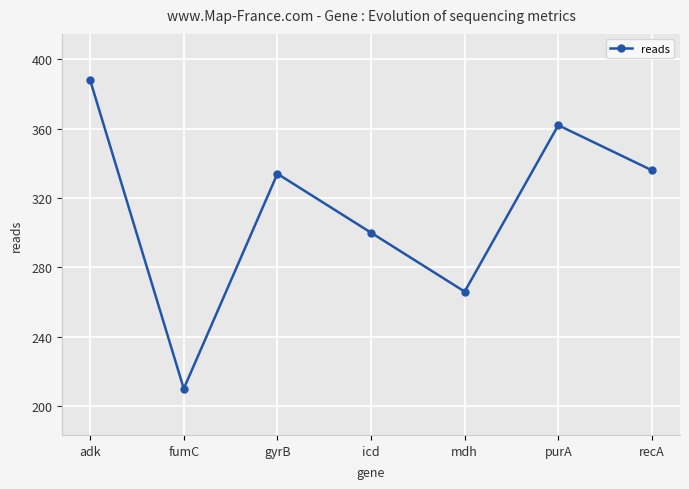

What is the difference between the values at gyrB and purA?

28